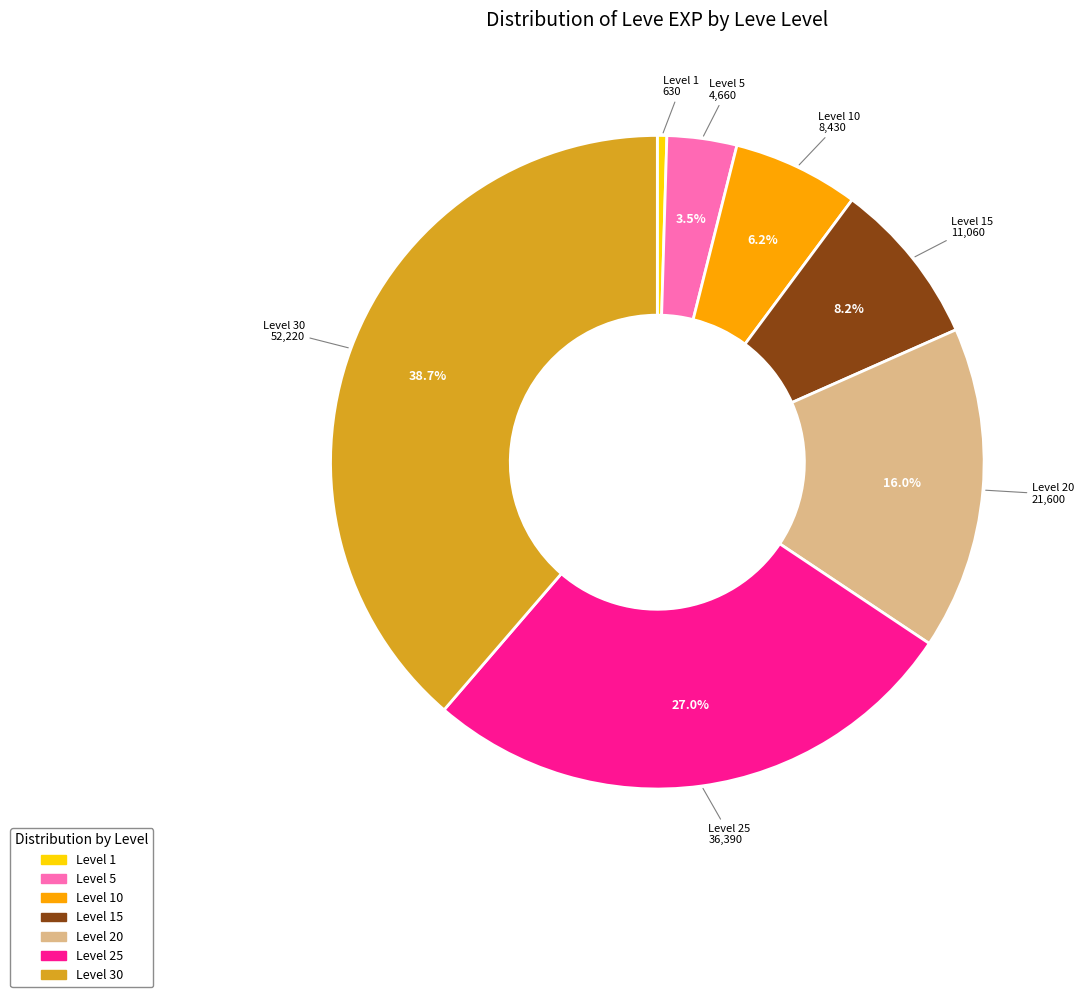

How many slices are in this pie chart?

7